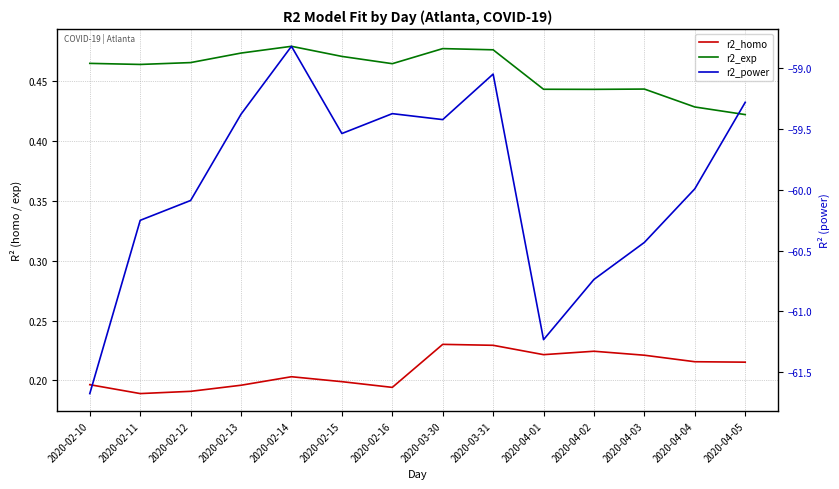

List the labels in order of r2_exp value, smallest first.

2020-04-05, 2020-04-04, 2020-04-02, 2020-04-01, 2020-04-03, 2020-02-11, 2020-02-16, 2020-02-10, 2020-02-12, 2020-02-15, 2020-02-13, 2020-03-31, 2020-03-30, 2020-02-14